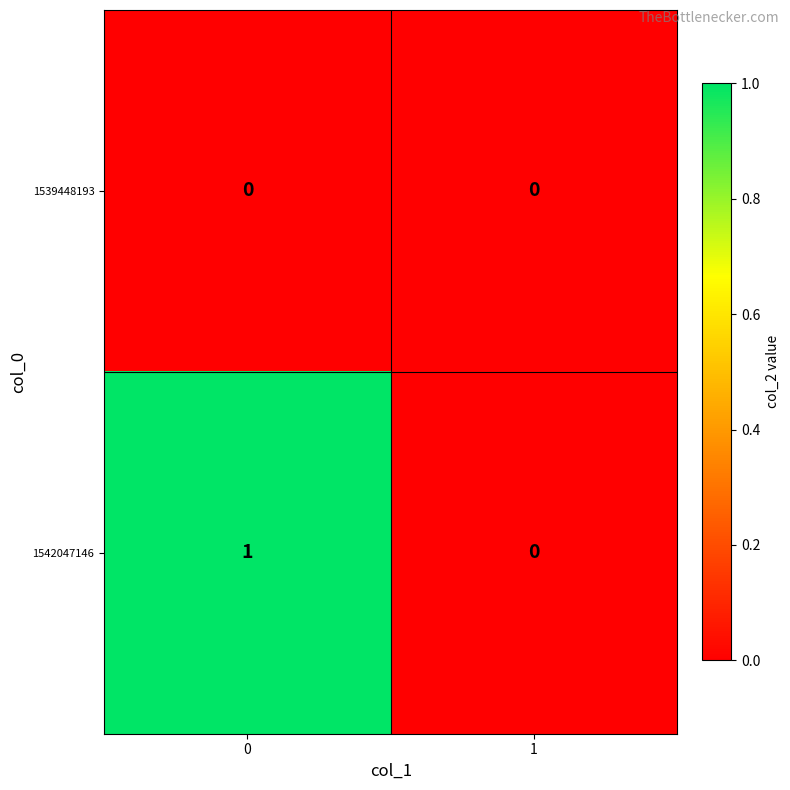

Which series has the largest total across all categories?

1542047146